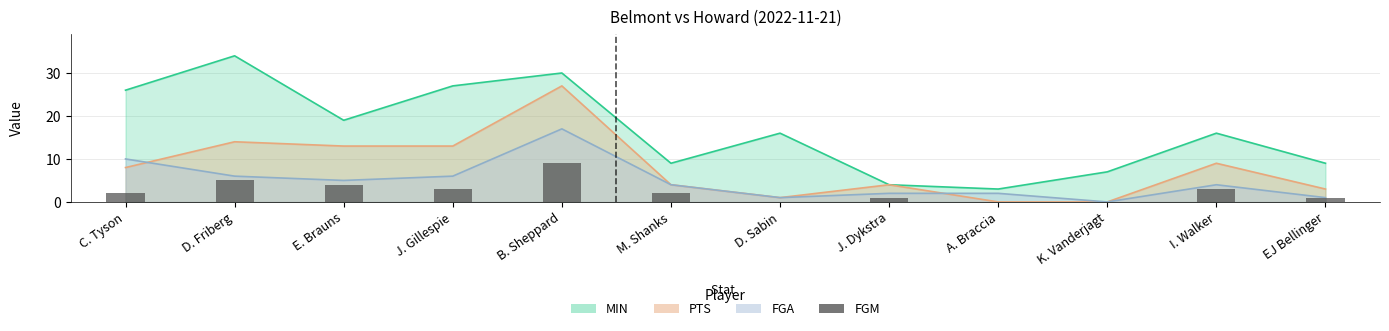

Does the chart contain any negative values?

No